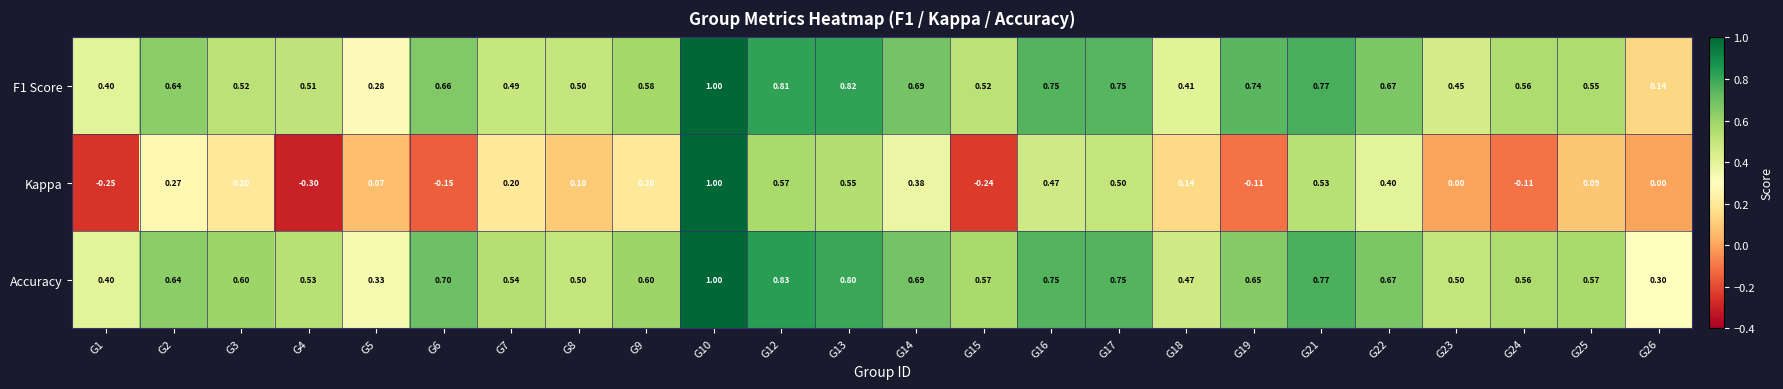

Which series has the widest spread of values?

Kappa